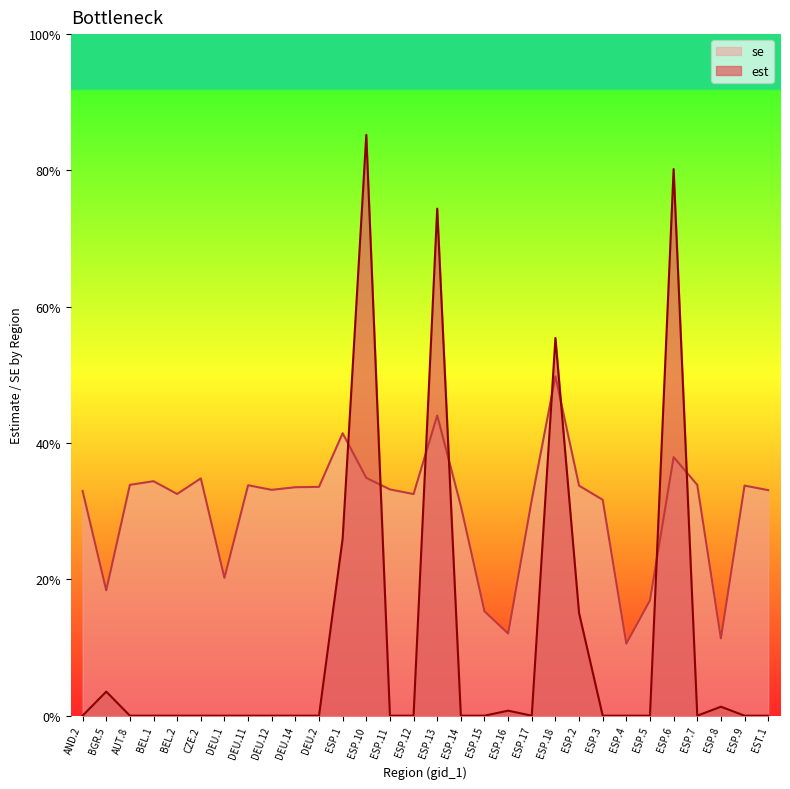

Reading left to right, extract all data points from this chart.

est: 0.0	0.0	0.0	0.0	0.0	0.0	0.0	0.0	0.0	0.0	0.0	0.3	0.9	0.0	0.0	0.7	0.0	0.0	0.0	0.0	0.6	0.2	0.0	0.0	0.0	0.8	0.0	0.0	0.0	0.0
se: 0.3	0.2	0.3	0.3	0.3	0.3	0.2	0.3	0.3	0.3	0.3	0.4	0.3	0.3	0.3	0.4	0.3	0.2	0.1	0.3	0.5	0.3	0.3	0.1	0.2	0.4	0.3	0.1	0.3	0.3